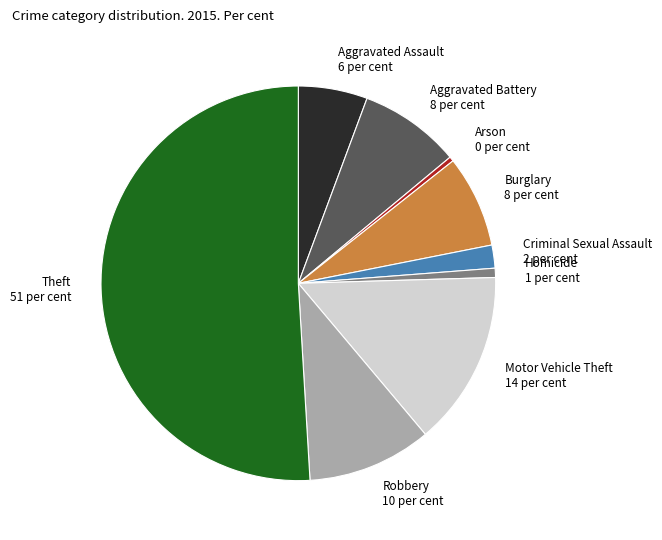

Which category accounts for the majority?

Theft